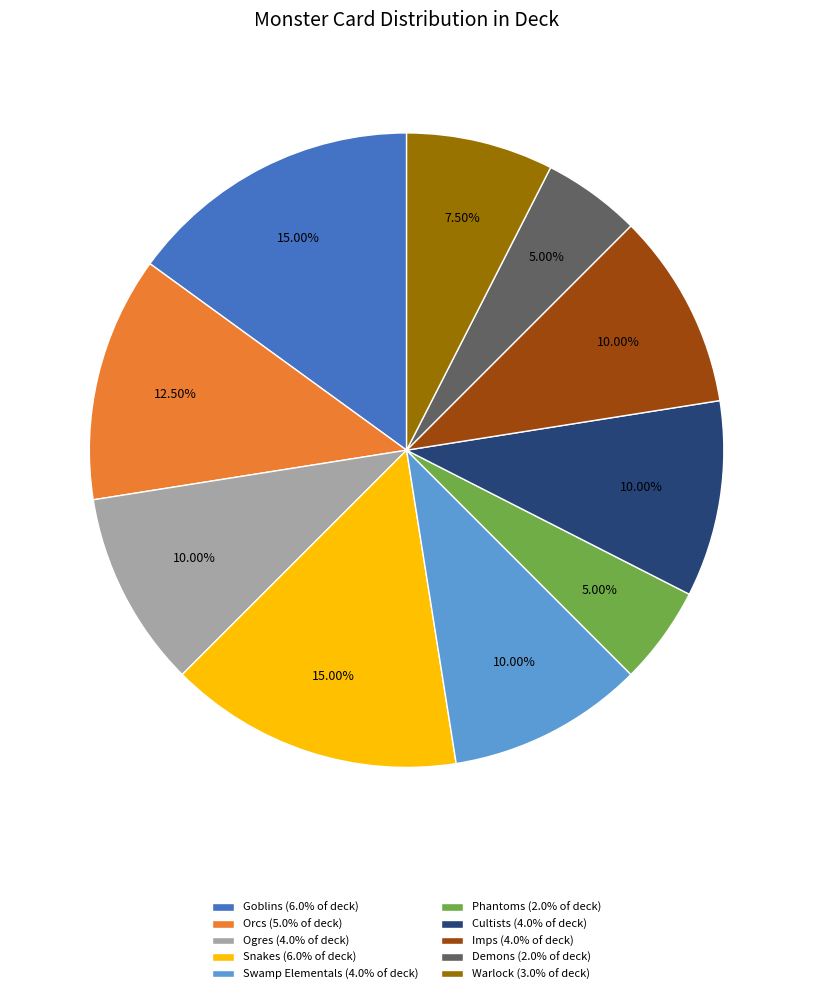

Is the sum of Snakes (6.0% of deck) and Swamp Elementals (4.0% of deck) greater than half?

No